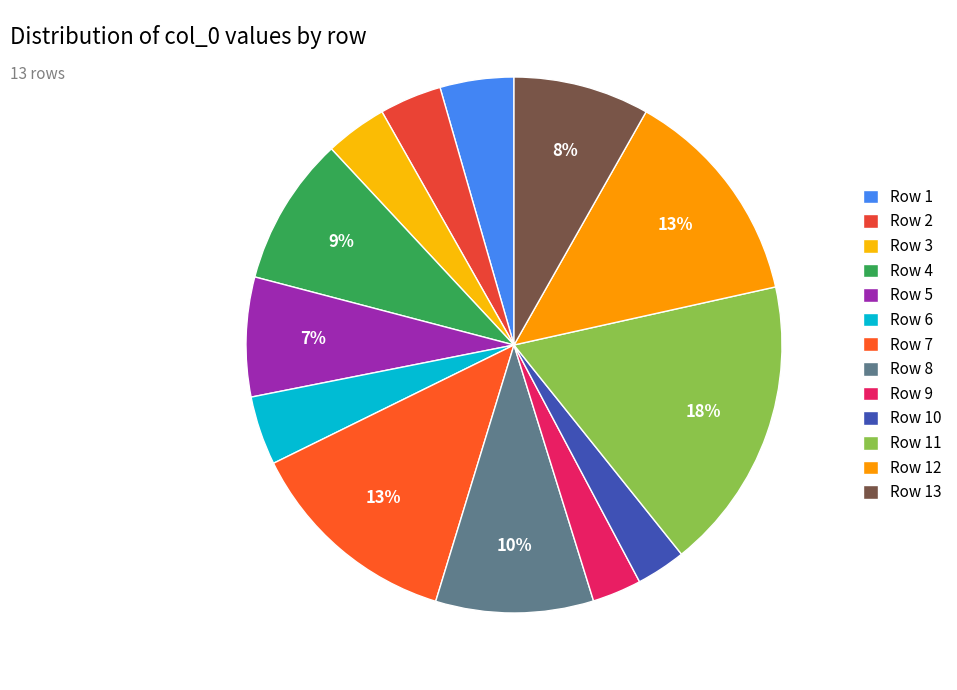

How many segments does this pie chart have?

13